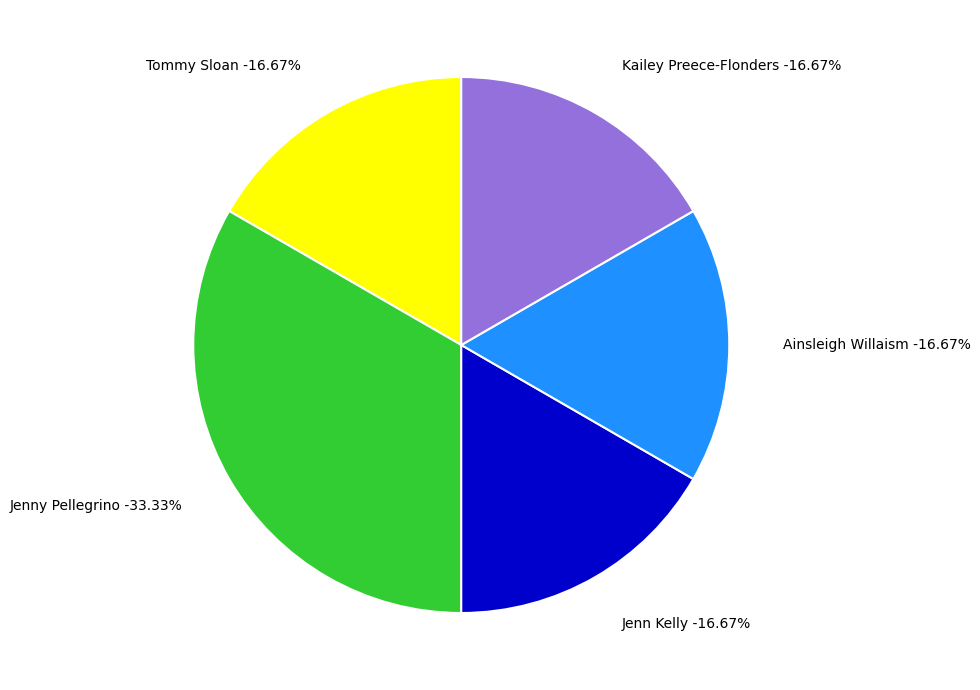

Is it true that Ainsleigh Willaism is 17% of the pie?

True